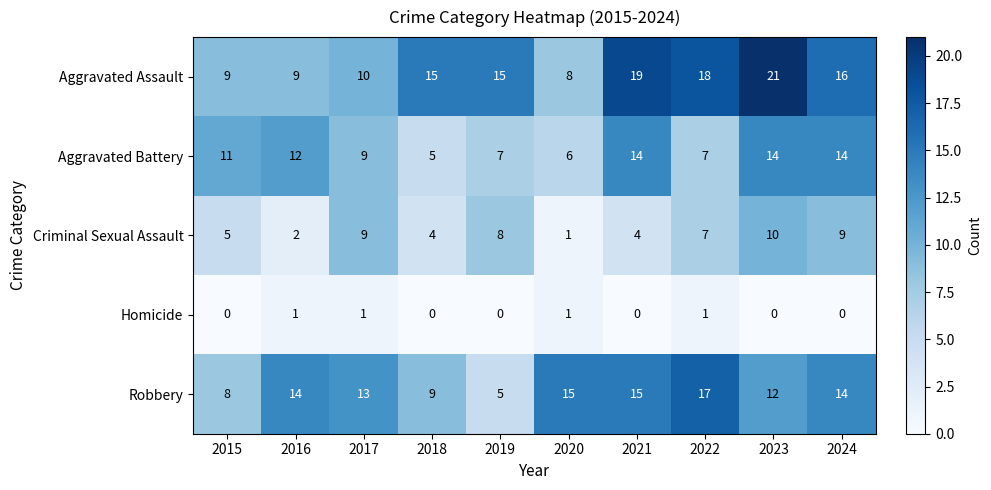

At how many categories does at least one series exceed 0?

10